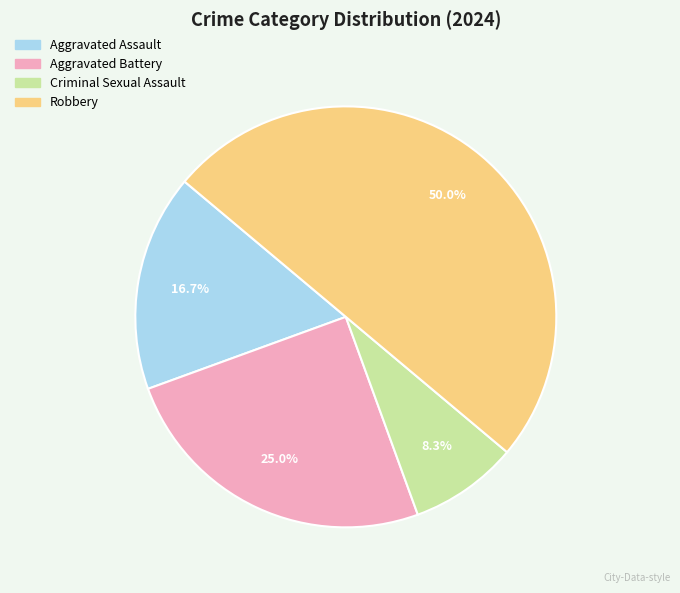

Count the number of slices in the pie.

4